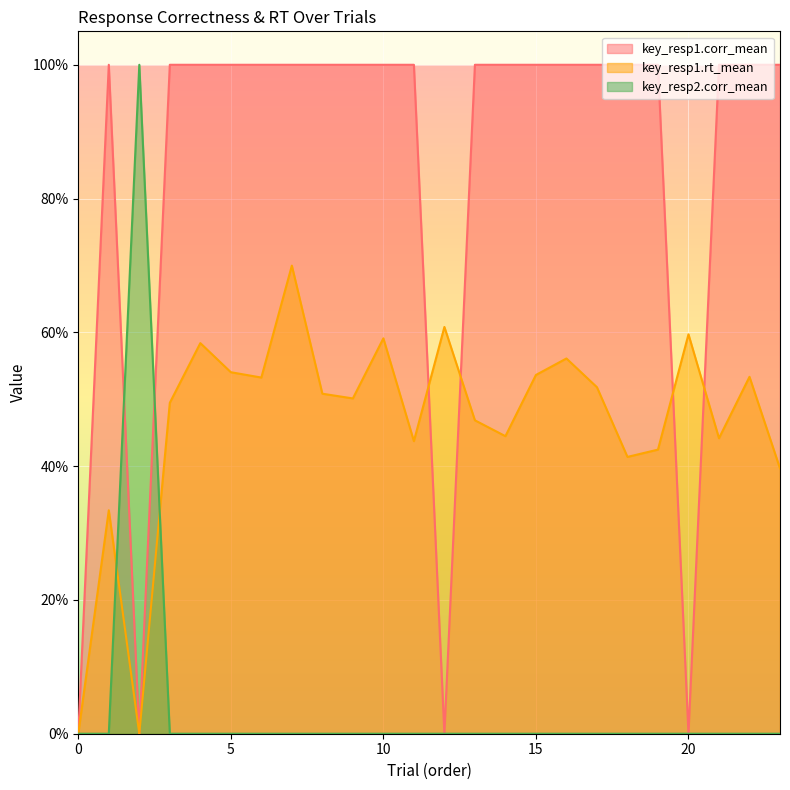

Reading left to right, extract all data points from this chart.

key_resp1.corr_mean: 0.0	1.0	0.0	1.0	1.0	1.0	1.0	1.0	1.0	1.0	1.0	1.0	0.0	1.0	1.0	1.0	1.0	1.0	1.0	1.0	0.0	1.0	1.0	1.0
key_resp1.rt_mean: 0.0	0.3	0.0	0.5	0.6	0.5	0.5	0.7	0.5	0.5	0.6	0.4	0.6	0.5	0.4	0.5	0.6	0.5	0.4	0.4	0.6	0.4	0.5	0.4
key_resp2.corr_mean: 0.0	0.0	1.0	0.0	0.0	0.0	0.0	0.0	0.0	0.0	0.0	0.0	0.0	0.0	0.0	0.0	0.0	0.0	0.0	0.0	0.0	0.0	0.0	0.0